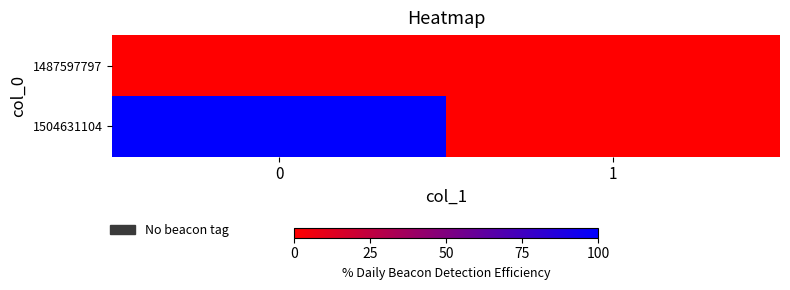

Rank the series by their maximum value, from highest to lowest.

row_1, row_0